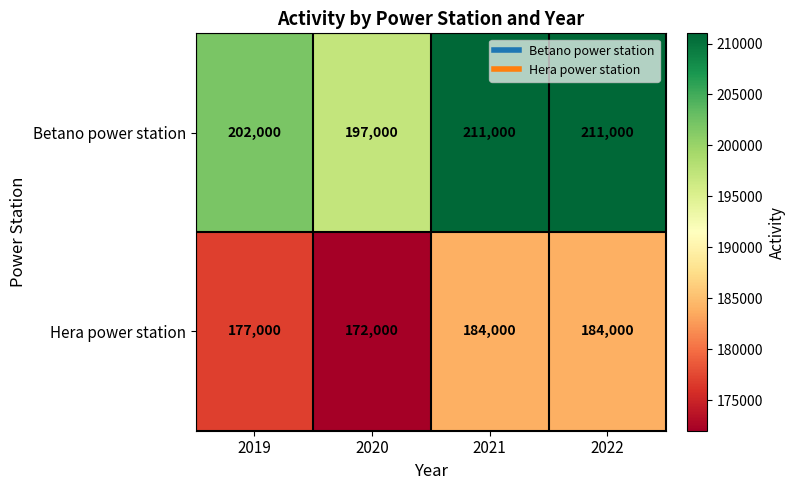

How many data points does each series have?

4